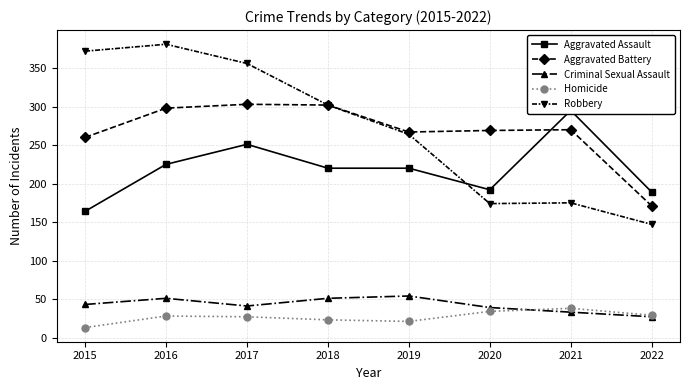

True or false: Robbery and Aggravated Battery cross at least once.

False